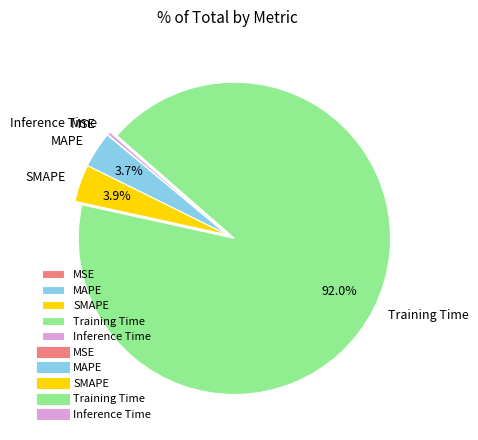

Does SMAPE account for over 50% of the chart?

No